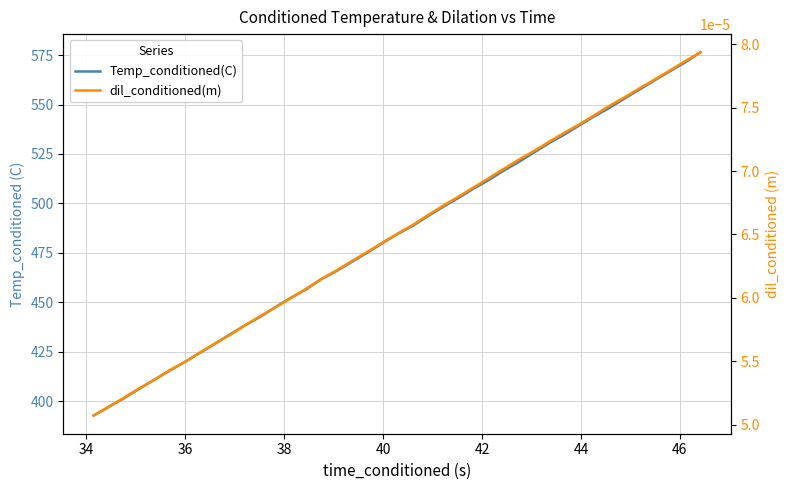

True or false: dil_conditioned(m) and Temp_conditioned(C) intersect in this chart.

False